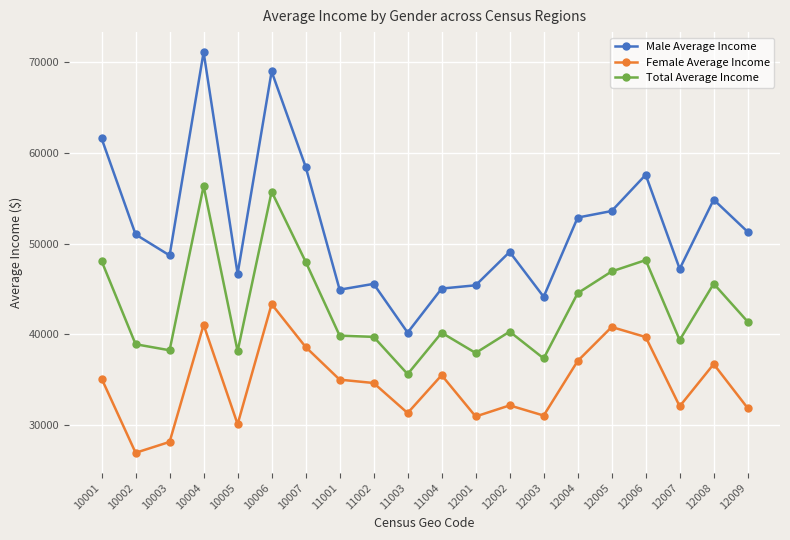

What is the sum of all Total Average Income values?

860605